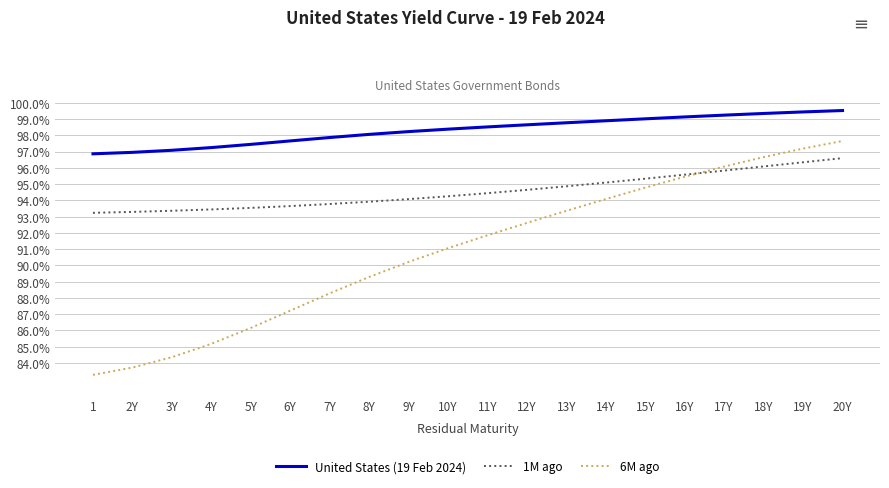

True or false: 6M ago and United States (19 Feb 2024) cross at least once.

False